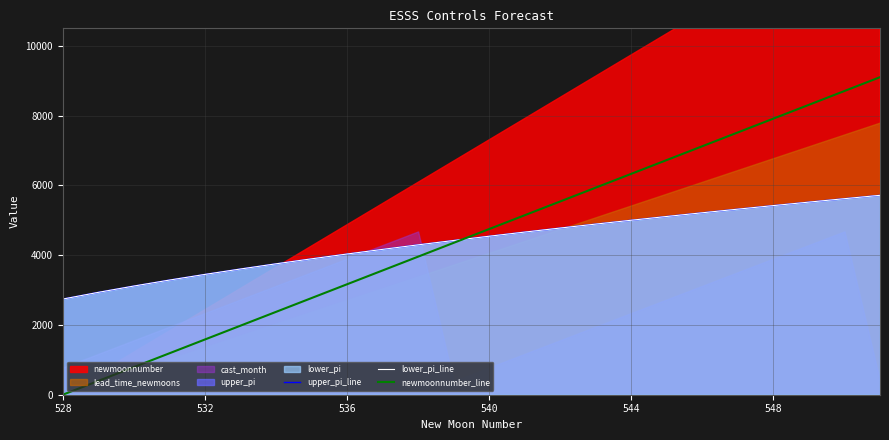

What is the highest value of the lower_pi_line series?

5714.5